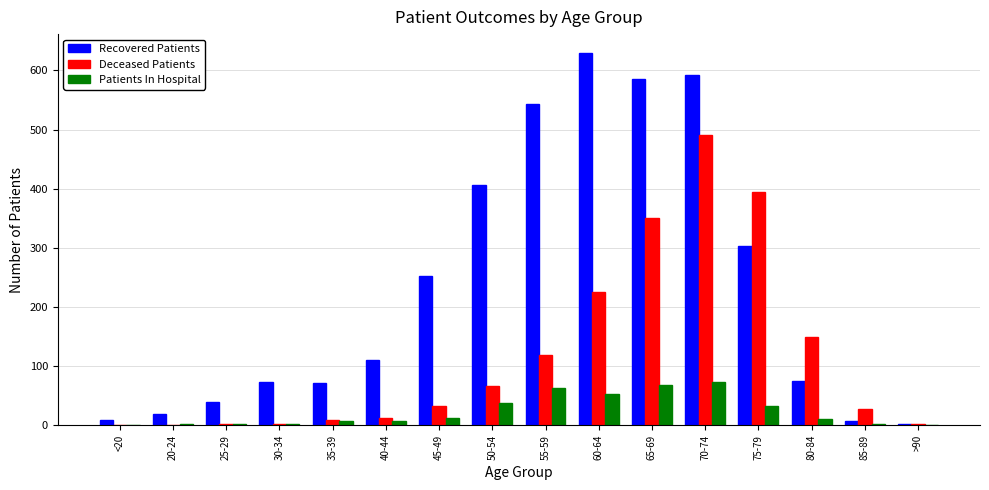

How many data points does each series have?

16